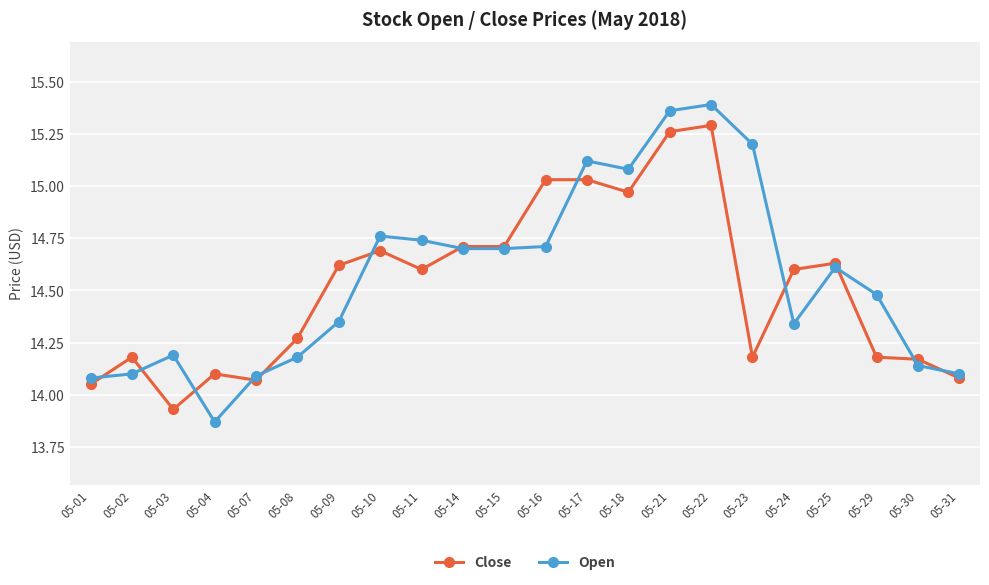

The Close series shows 14.2 at 05-23. True or false?

True